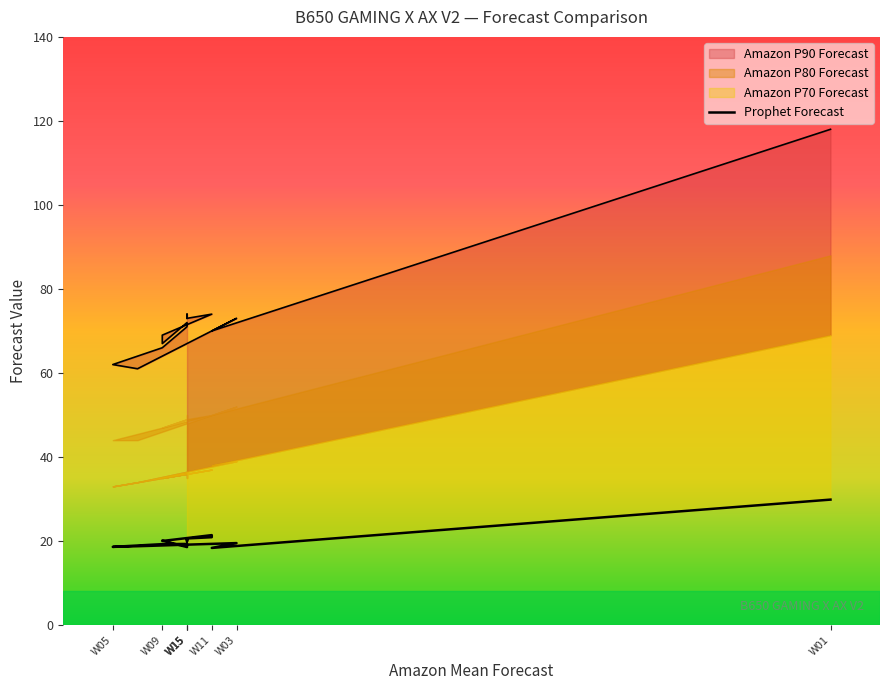

What is the sum of all values?

326.0